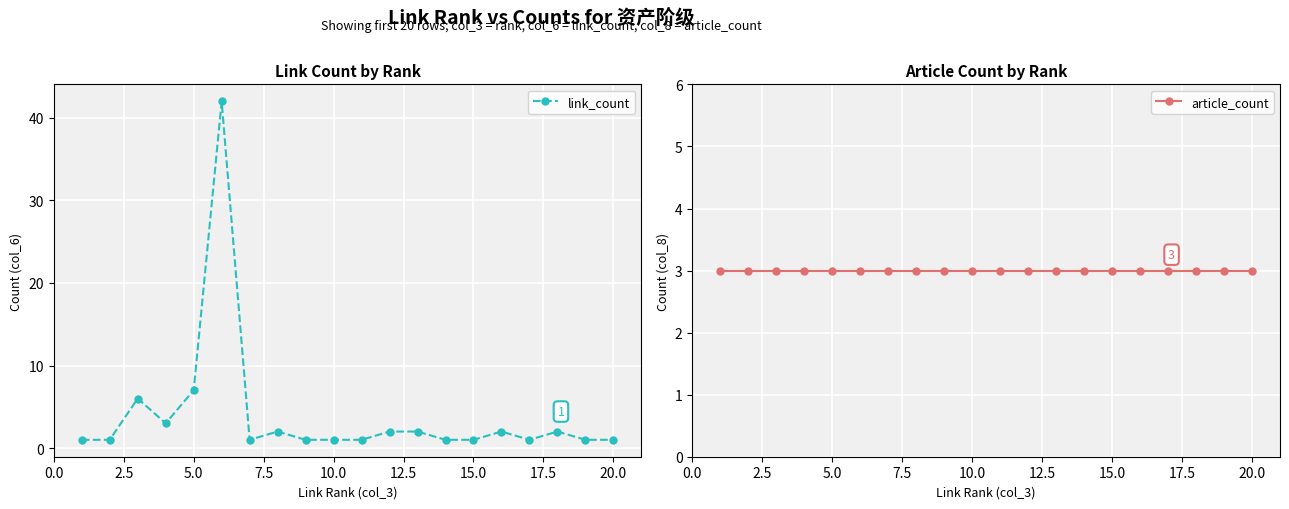

True or false: article_count and link_count intersect in this chart.

True